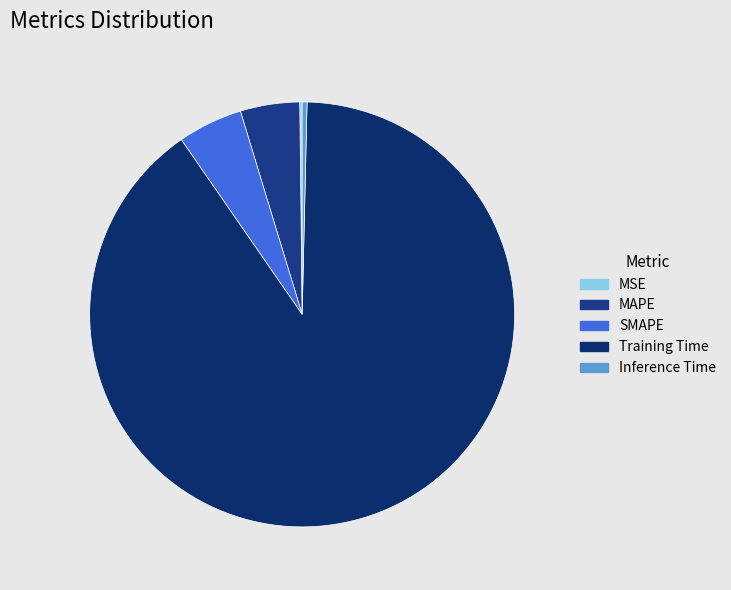

Combined, what portion of the pie is SMAPE and MAPE?

9.4%